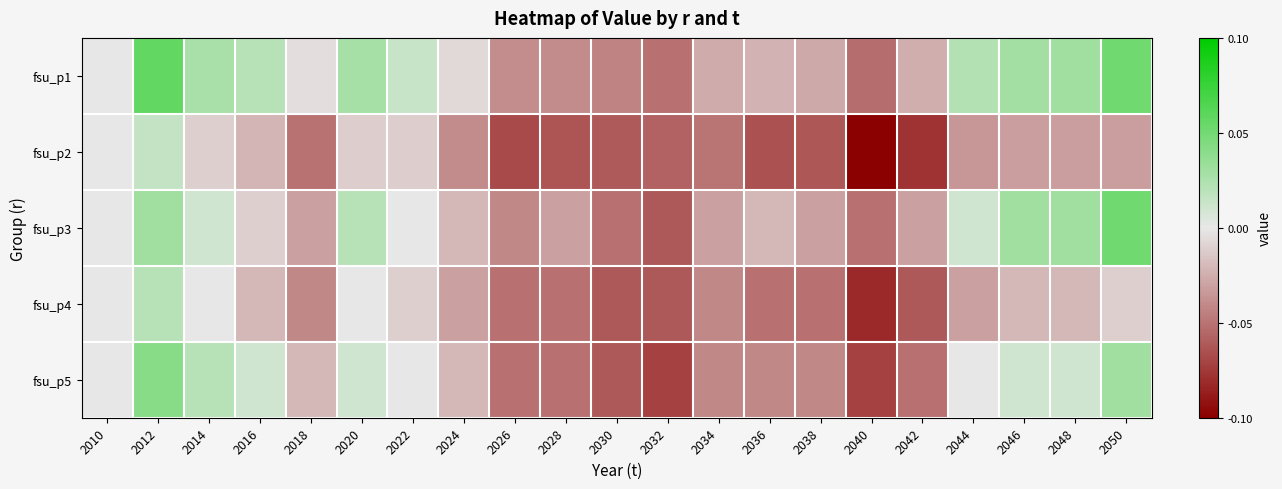

At 2050, list the series in order from largest to smallest.

fsu_p3, fsu_p1, fsu_p5, fsu_p4, fsu_p2